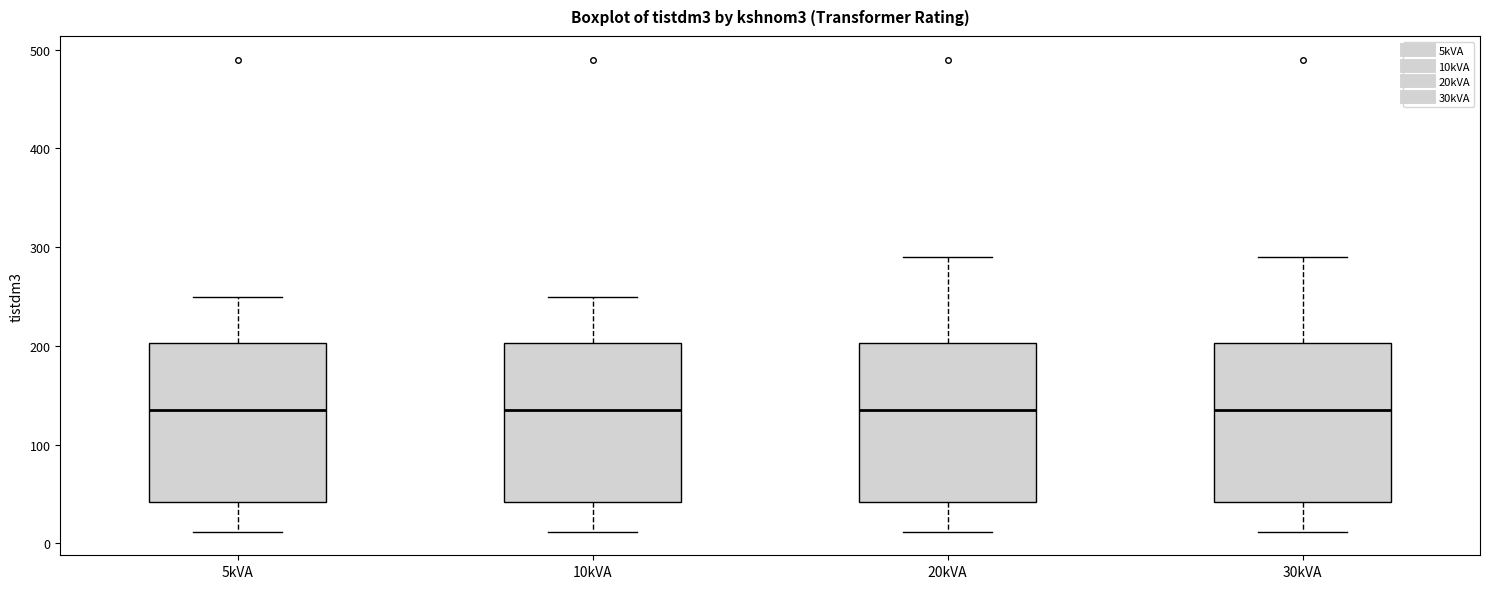

Reading left to right, read every box against the y-axis: the position of its median line, the range the box covers, and the ends of its whiskers. The values are not printed on the chart, so give them approximately, as read against the axis.

5kVA: median 140, box 40 to 200, whiskers 10 to 250
10kVA: median 140, box 40 to 200, whiskers 10 to 250
20kVA: median 140, box 40 to 200, whiskers 10 to 290
30kVA: median 140, box 40 to 200, whiskers 10 to 290